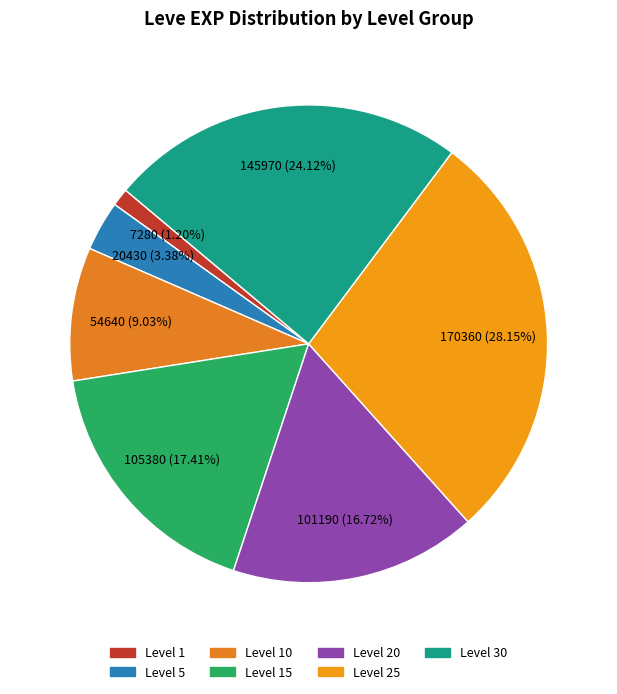

How many slices are in this pie chart?

7